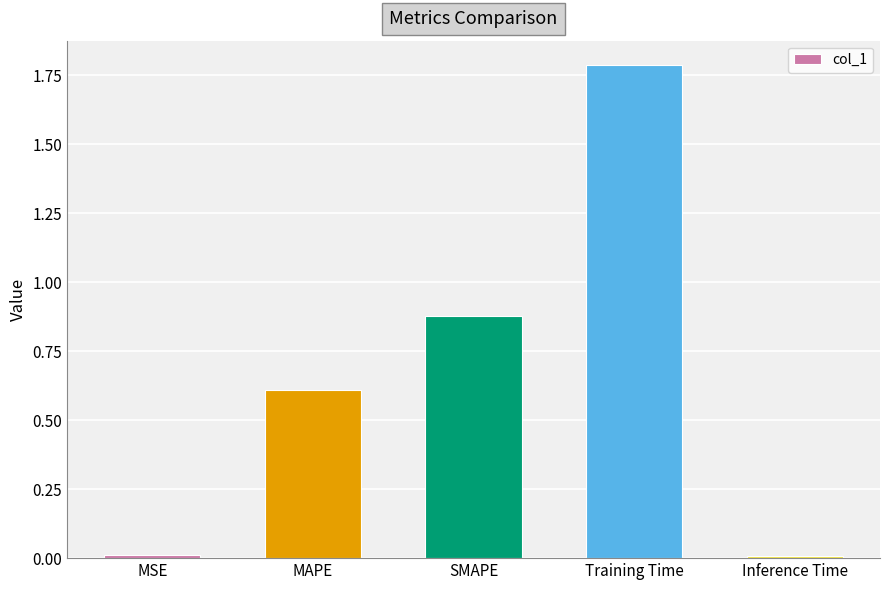

Count the number of data series in this chart.

1